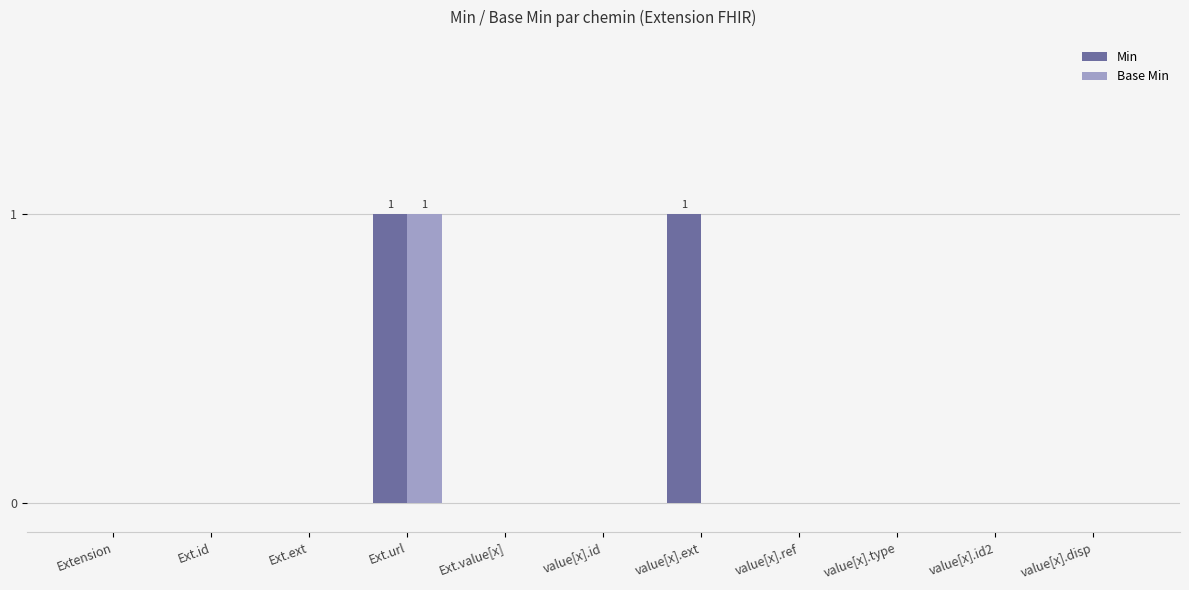

True or false: Base Min has a value of 1 at Ext.url.

True